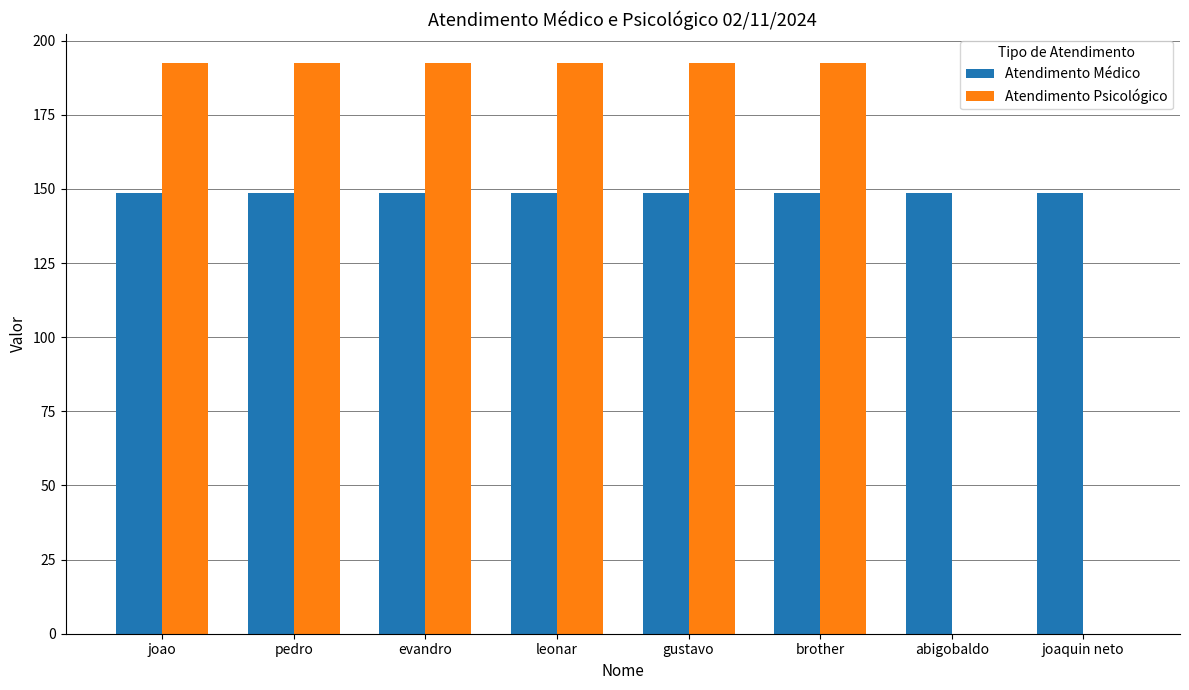

What is the total value across all series at gustavo?

341.3